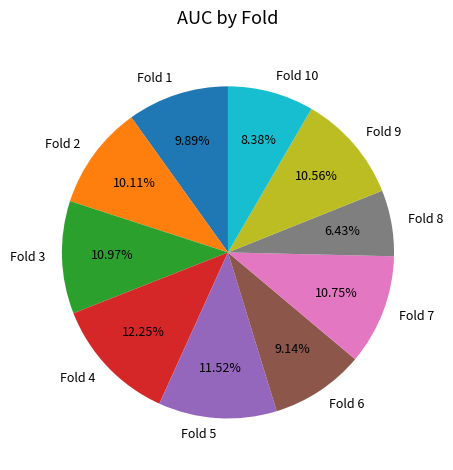

To the nearest percent, what is the difference between the Fold 7 and Fold 6 slice percentages?

2%